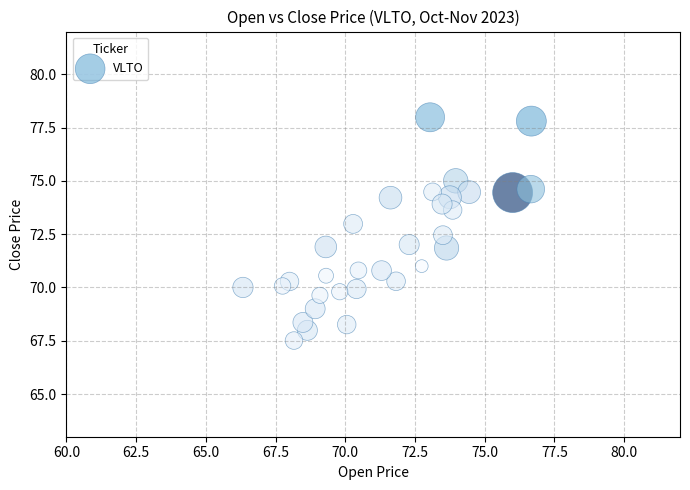

What is the range of X values (max minus min)?

10.3